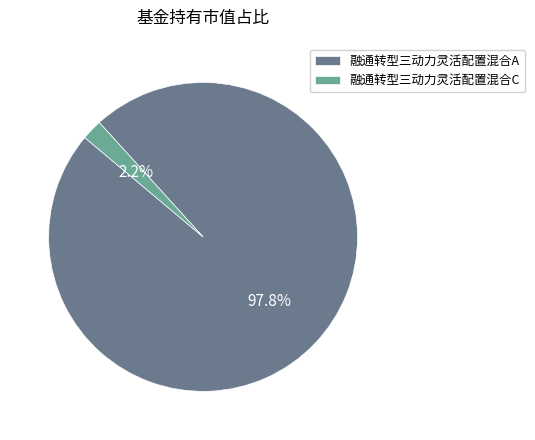

Is there a majority slice in this chart?

Yes